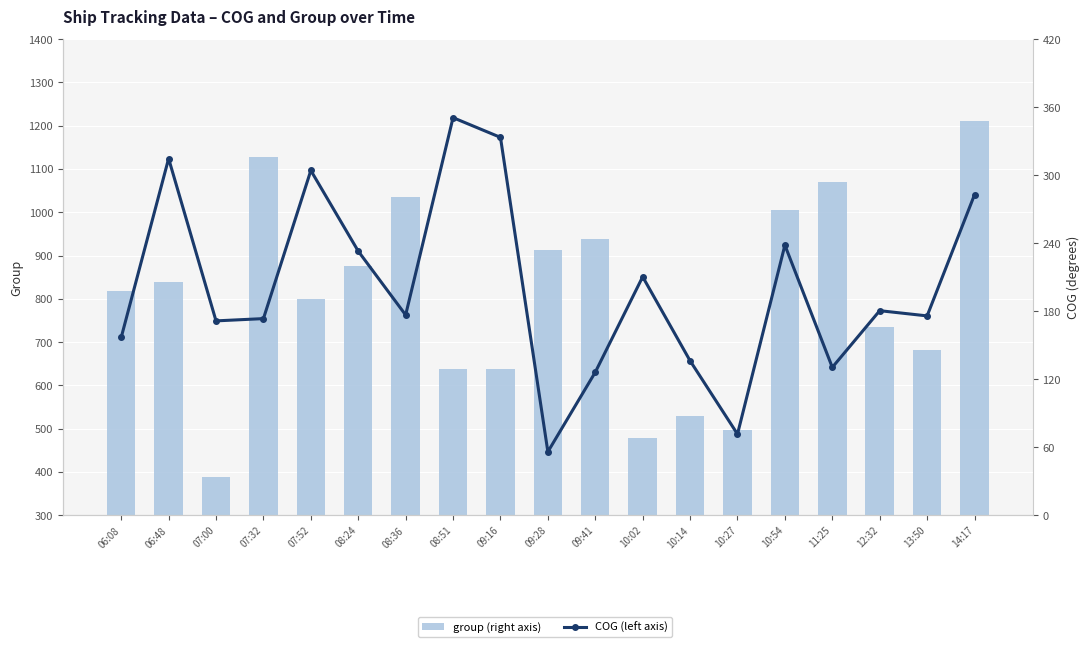

The value of group at 12:32 is 734.0. True or false?

True